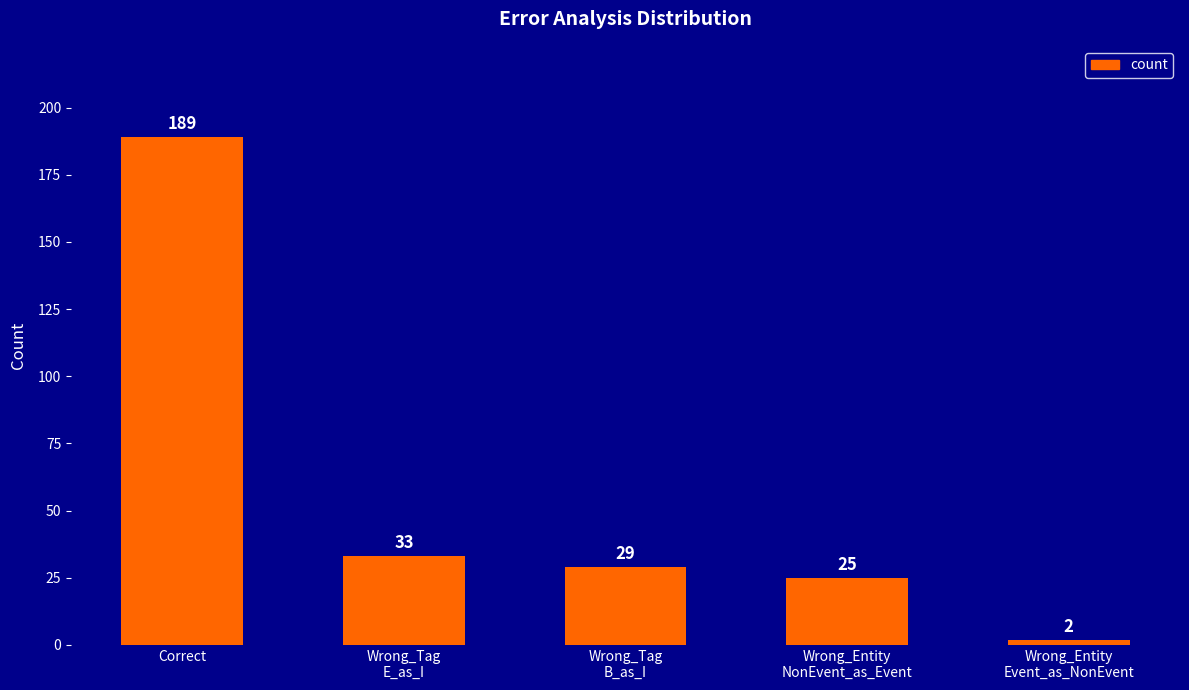

What is the average value?

56